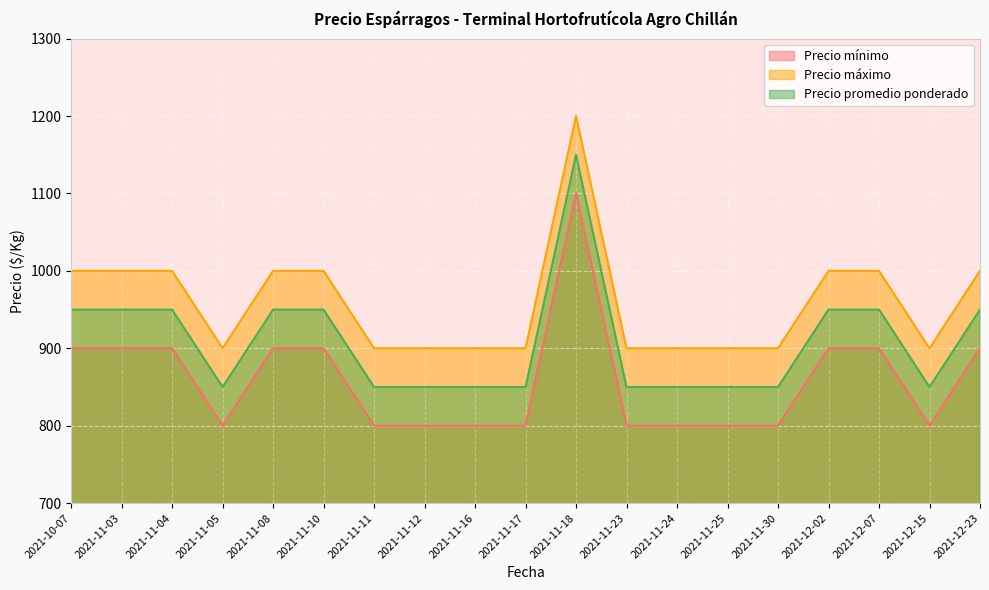

How many interior local peaks does the Precio máximo series have?

1